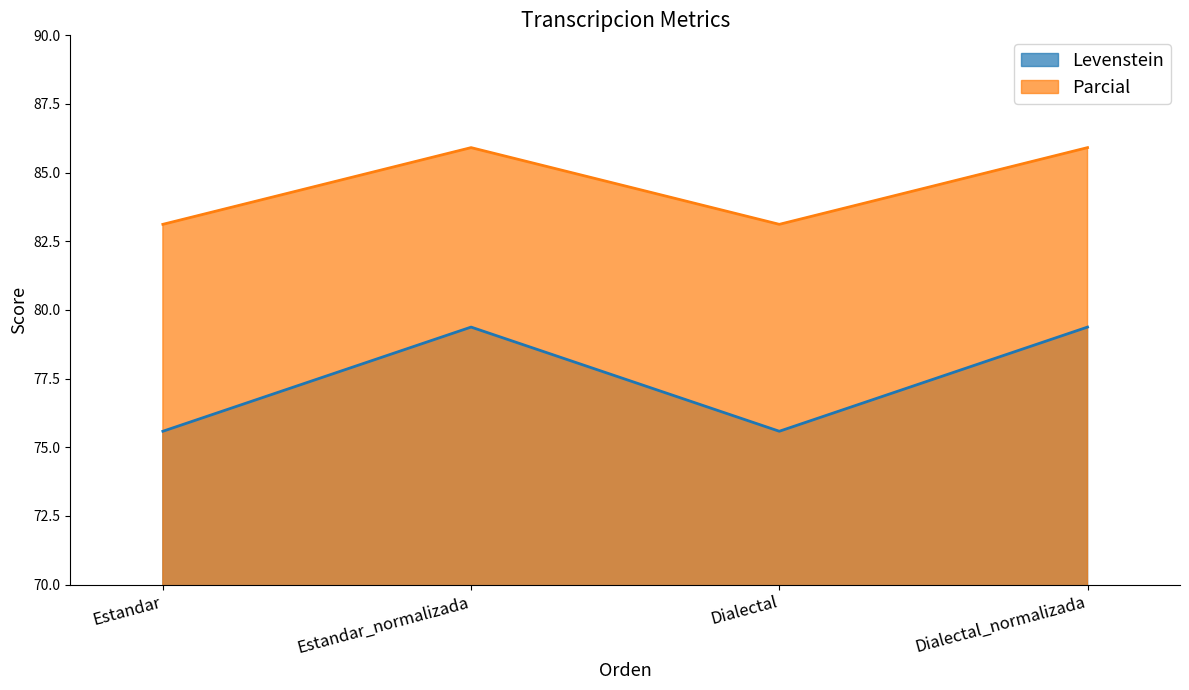

List the series in order of their overall mean, lowest first.

Levenstein, Parcial